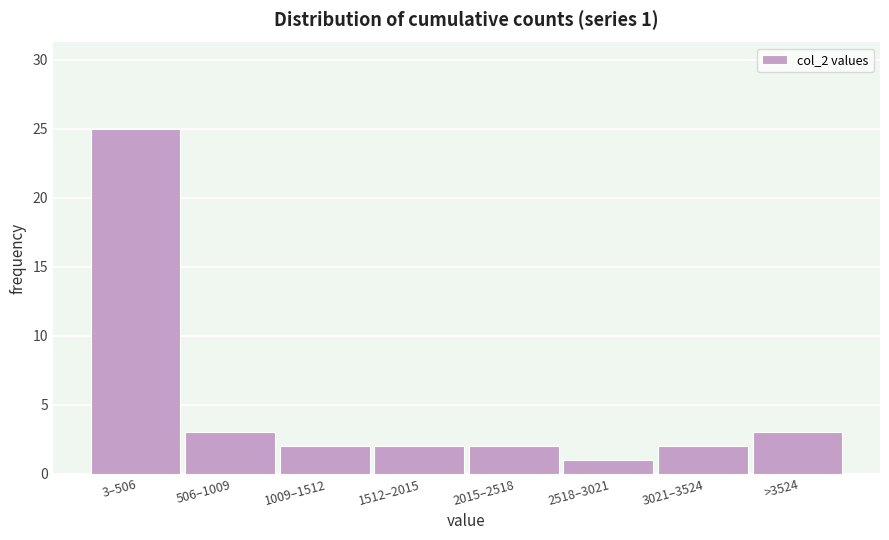

Reading left to right, extract all data points from this chart.

25	3	2	2	2	1	2	3